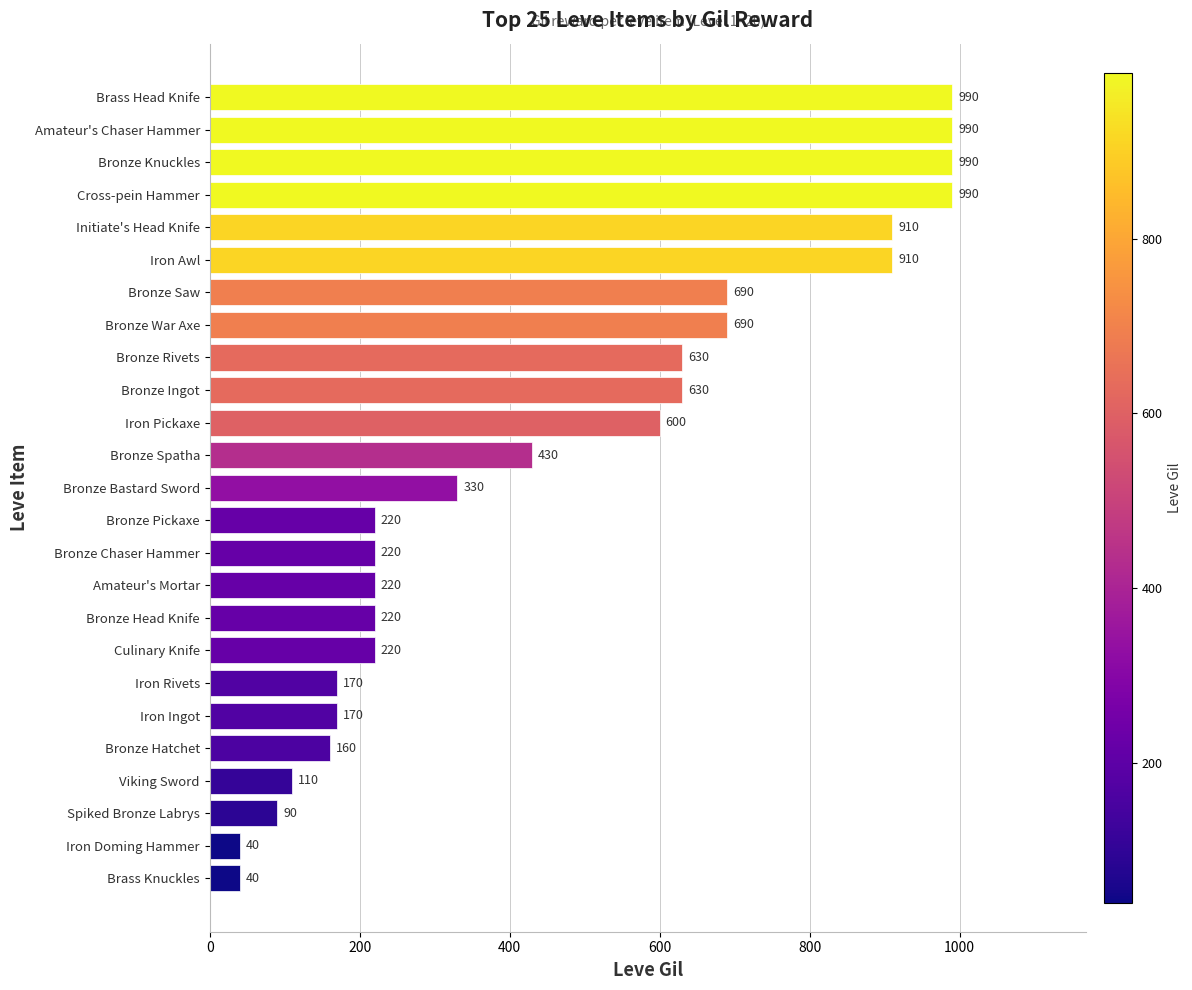

Is it true that the value at Amateur's Chaser Hammer is 990?

True